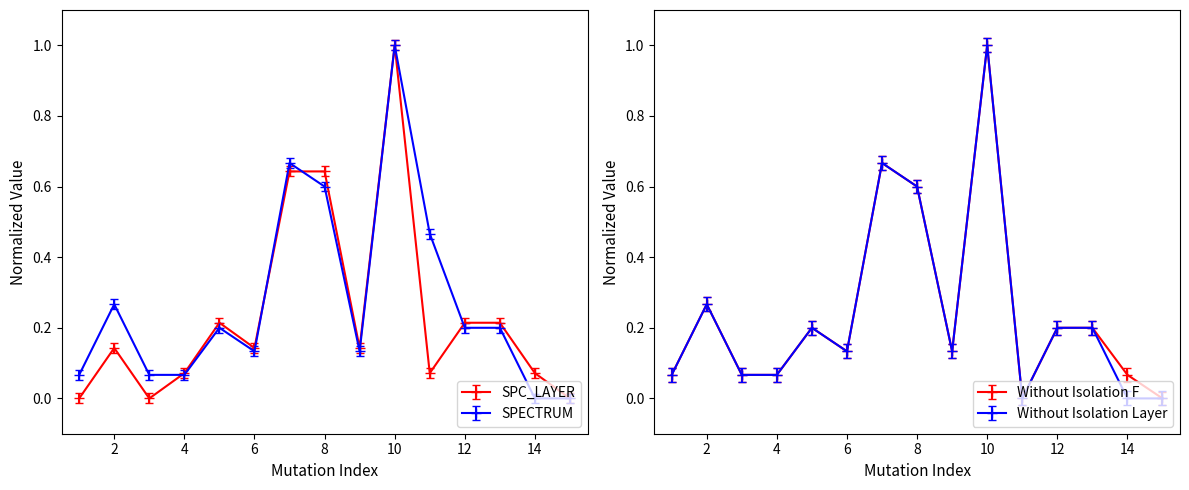

Where is the first local maximum for WITHOUT_ISOLATION_F?

2